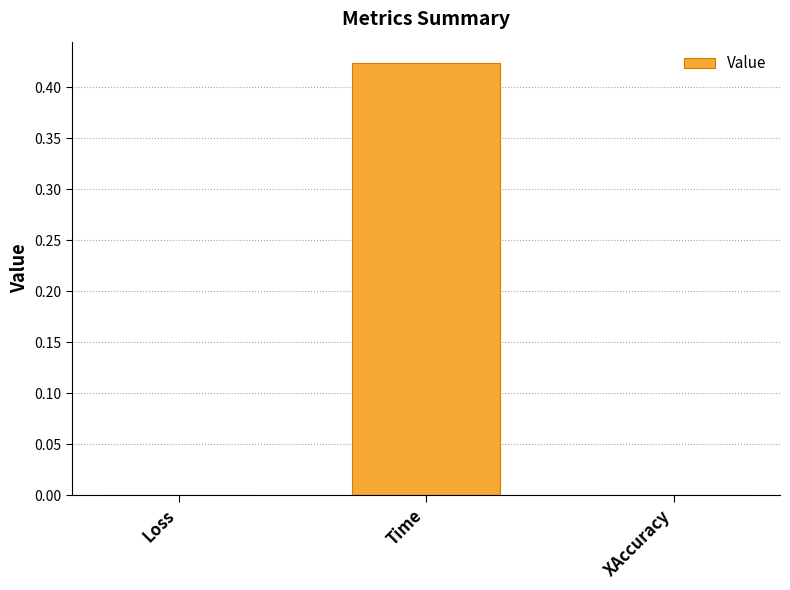

The value at XAccuracy is 0.0. True or false?

True